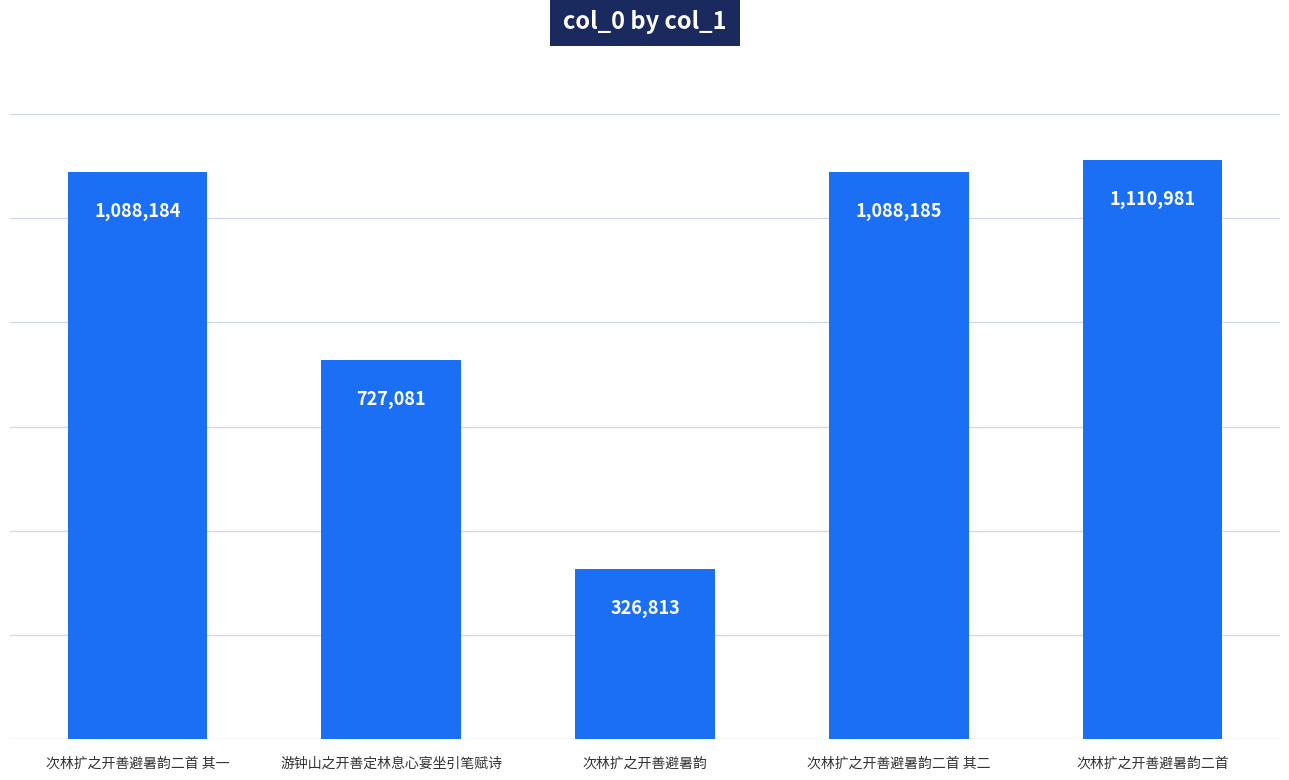

Reading left to right, what are all the values shown in this chart?

1088184	727081	326813	1088185	1110981